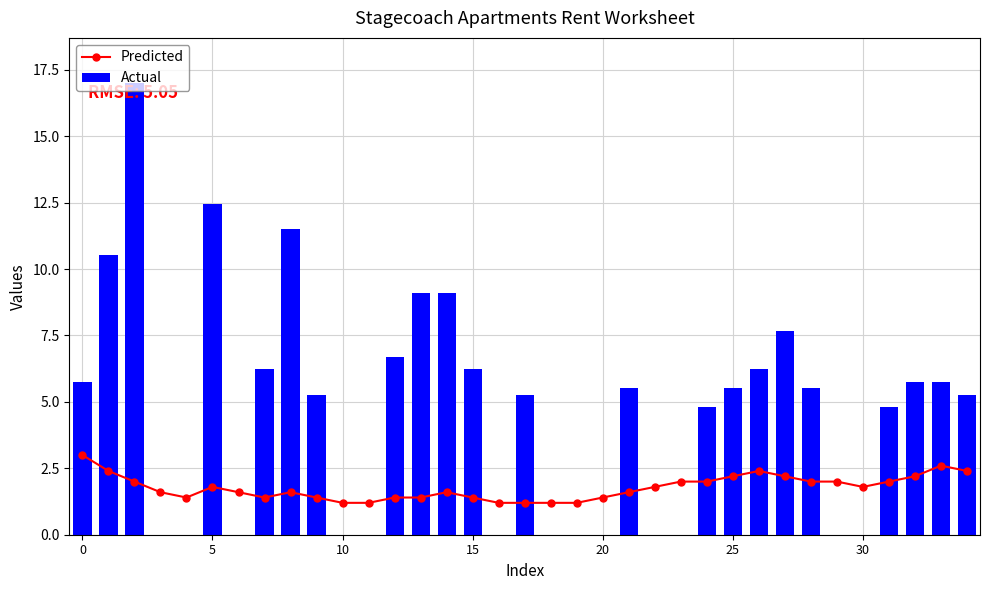

At how many categories does at least one series exceed 1?

35